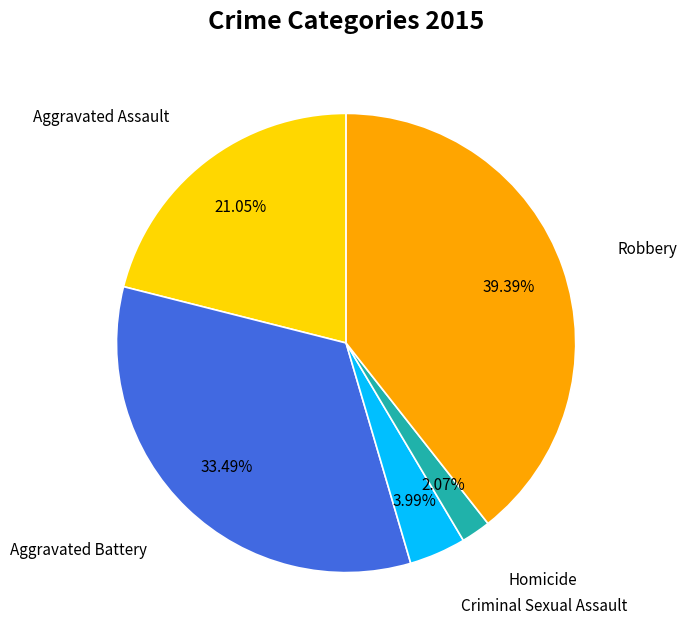

How many slices are in this pie chart?

5